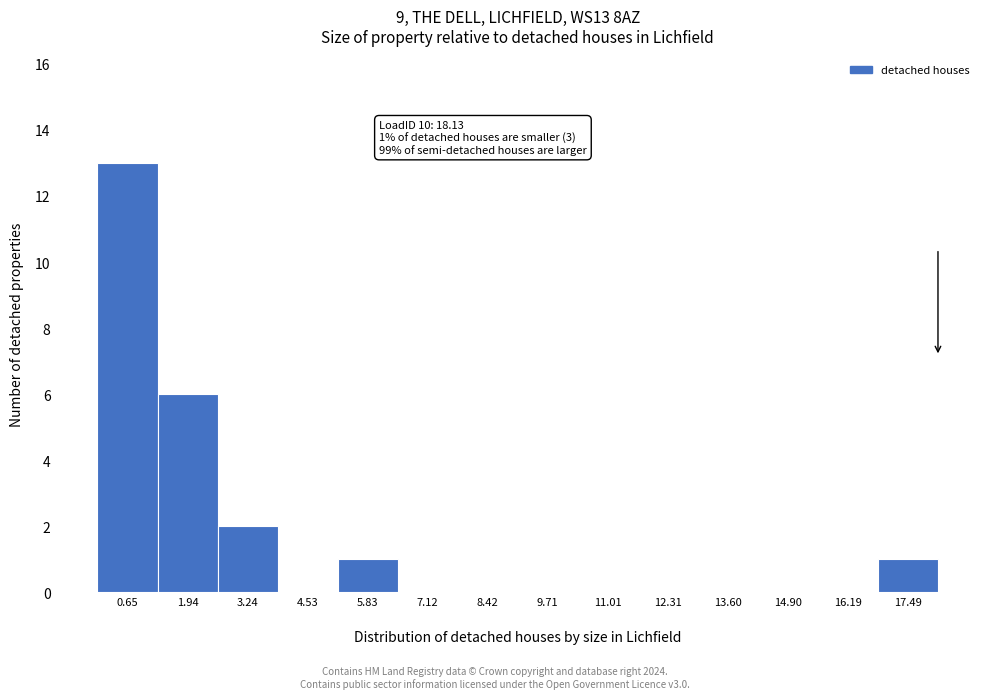

Over which range of the x-axis is the bar tallest?

0.0 to 1.2